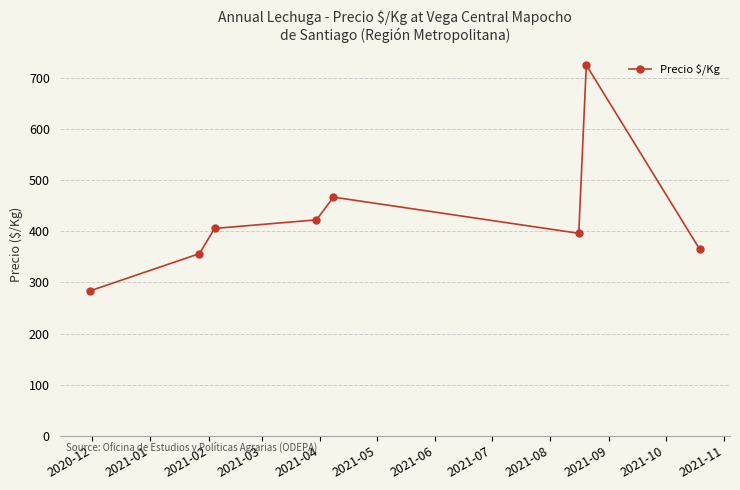

What is the average value?

427.6